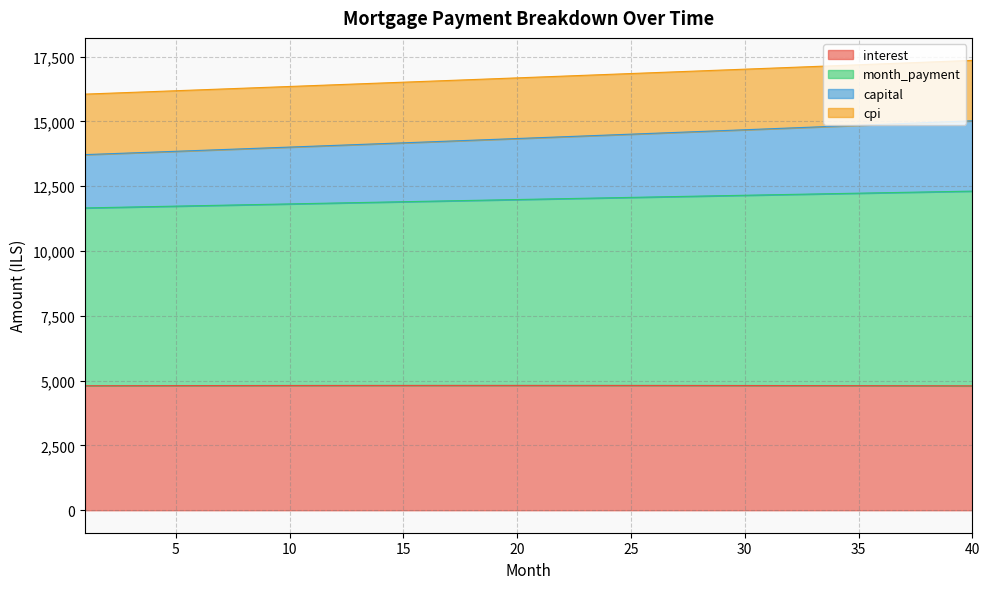

Does the chart display data point markers on the line(s)?

No